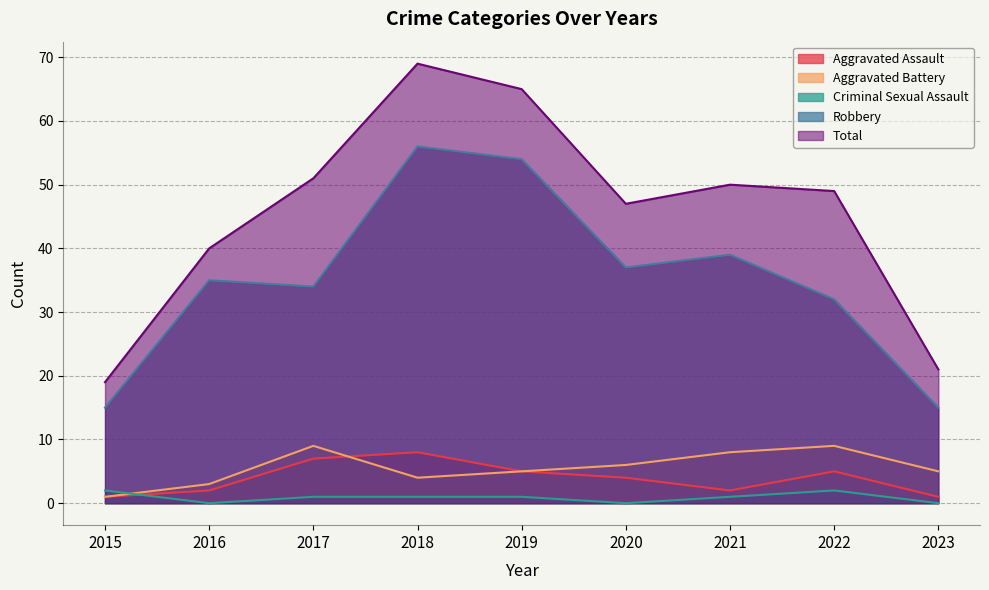

True or false: Total and Robbery cross at least once.

False